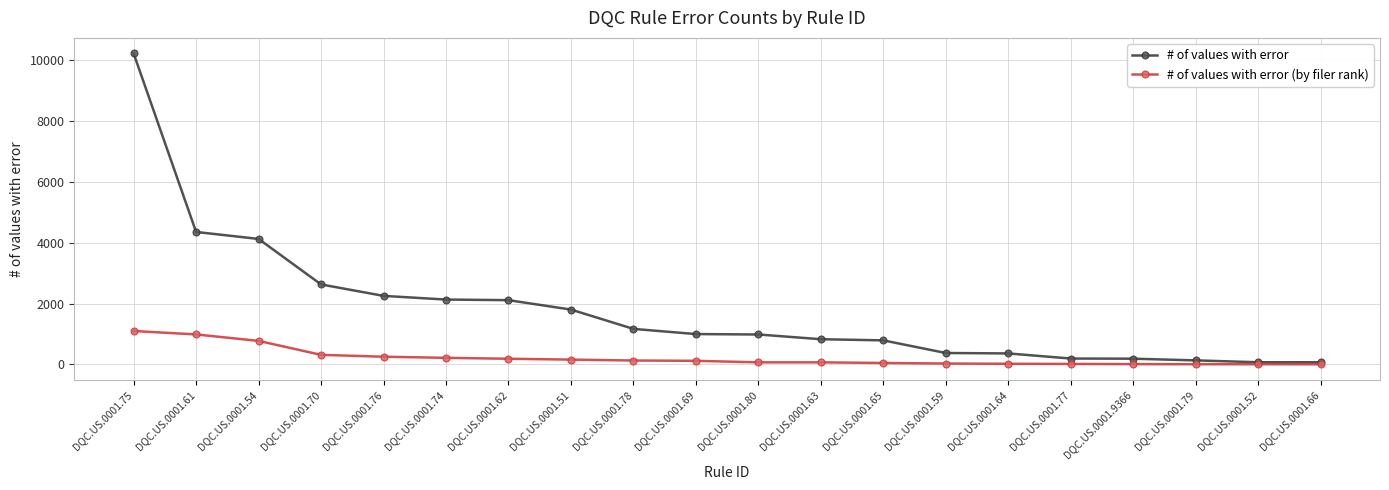

The value of # of values with error at DQC.US.0001.52 is 70. True or false?

True